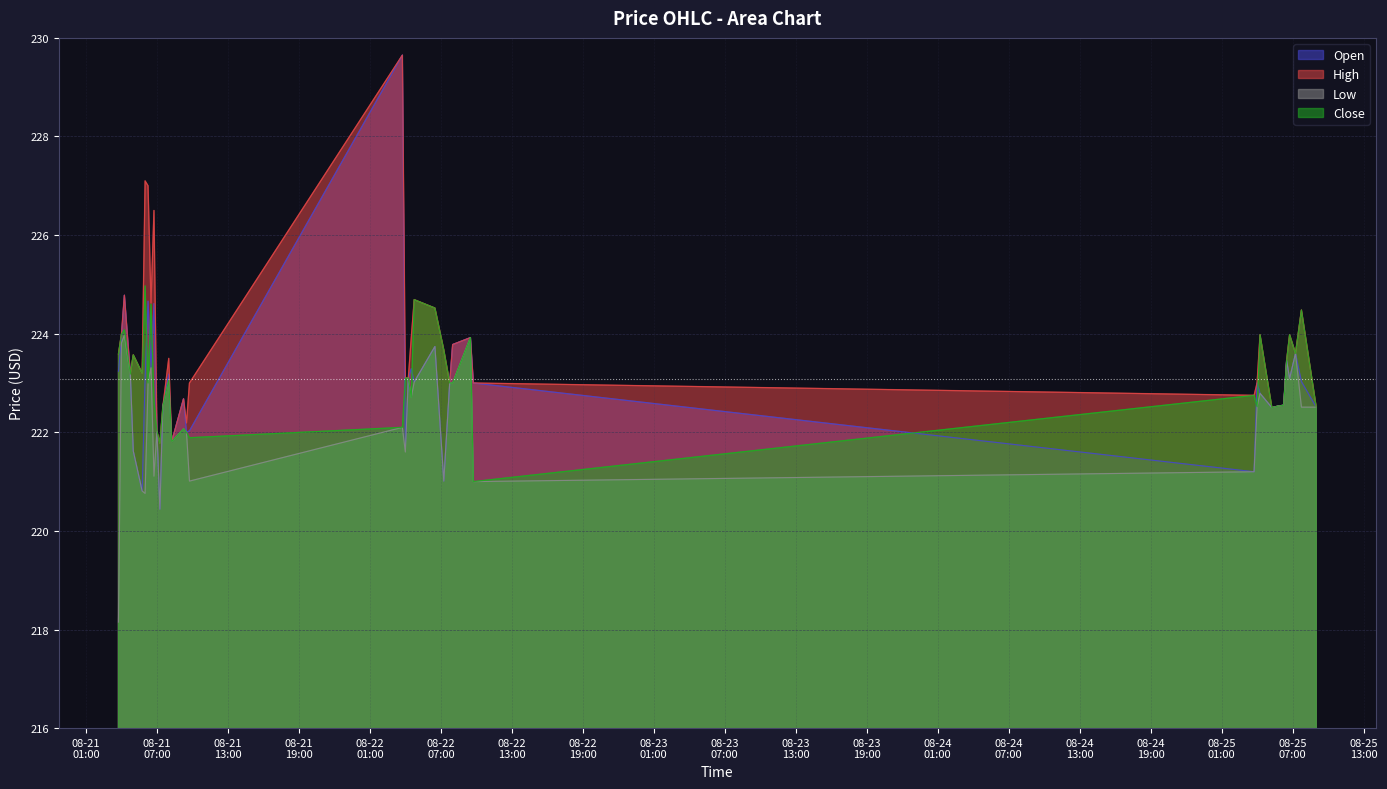

How many values in the High series exceed 223?

25